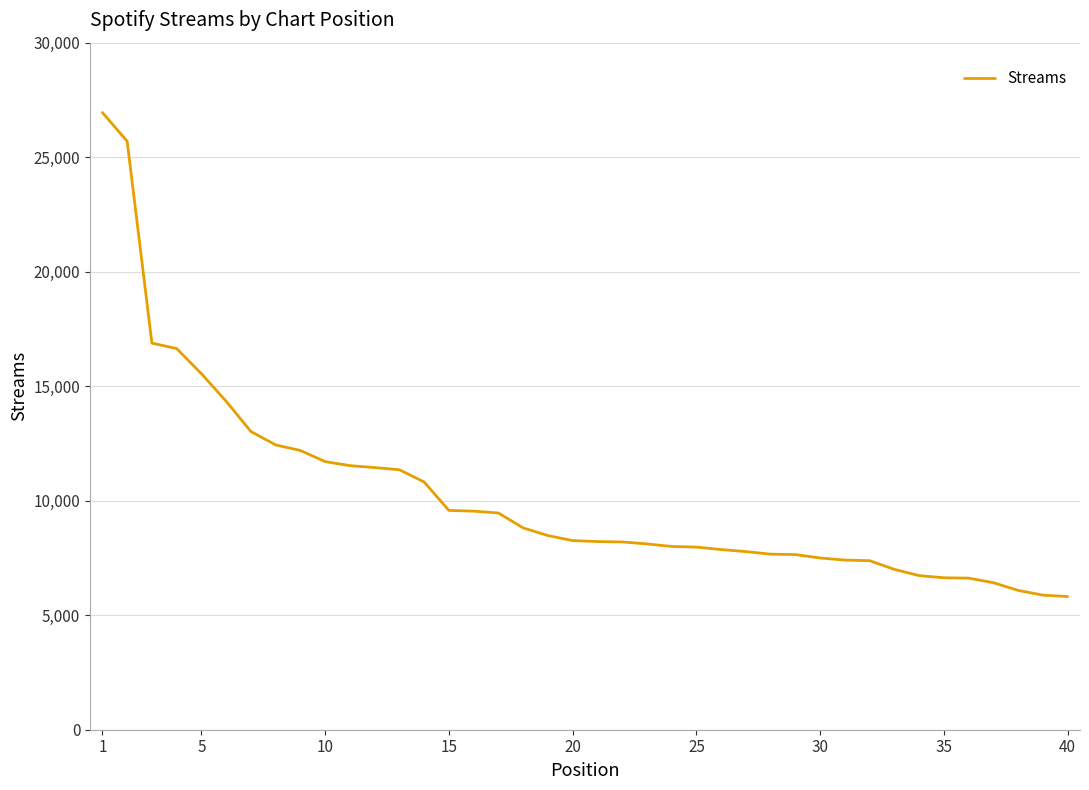

How many categories are shown in the chart?

40